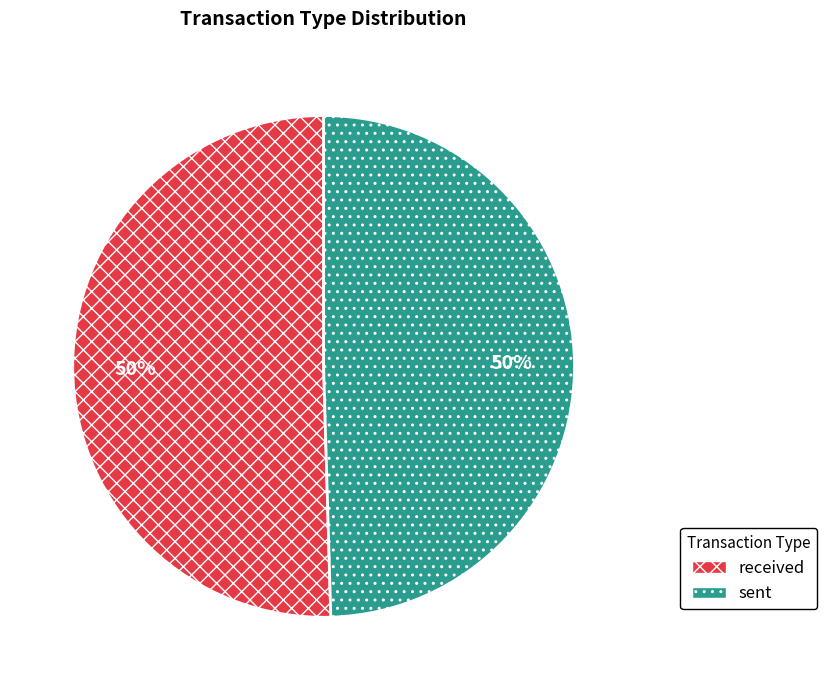

What is the ratio of the value at received to the value at sent?

1.0